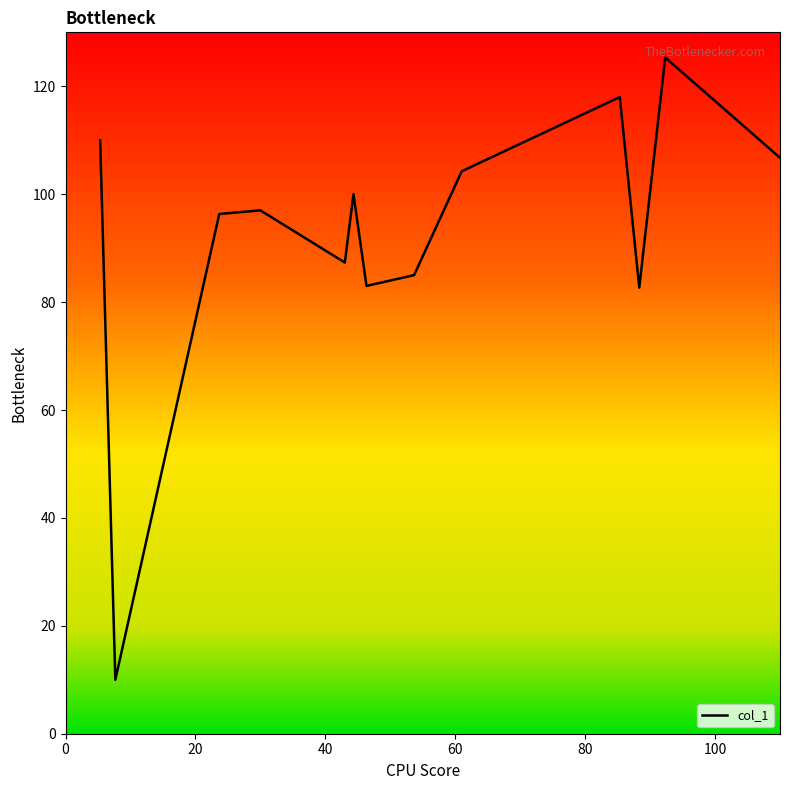

What is the difference between the maximum and minimum values?

115.3